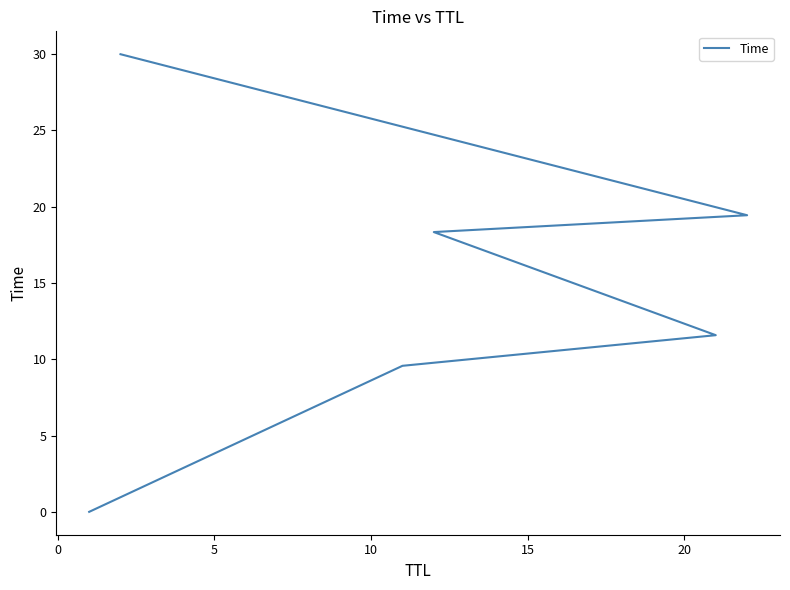

Reading left to right, extract all data points from this chart.

0.0	9.6	11.6	18.3	19.4	30.0